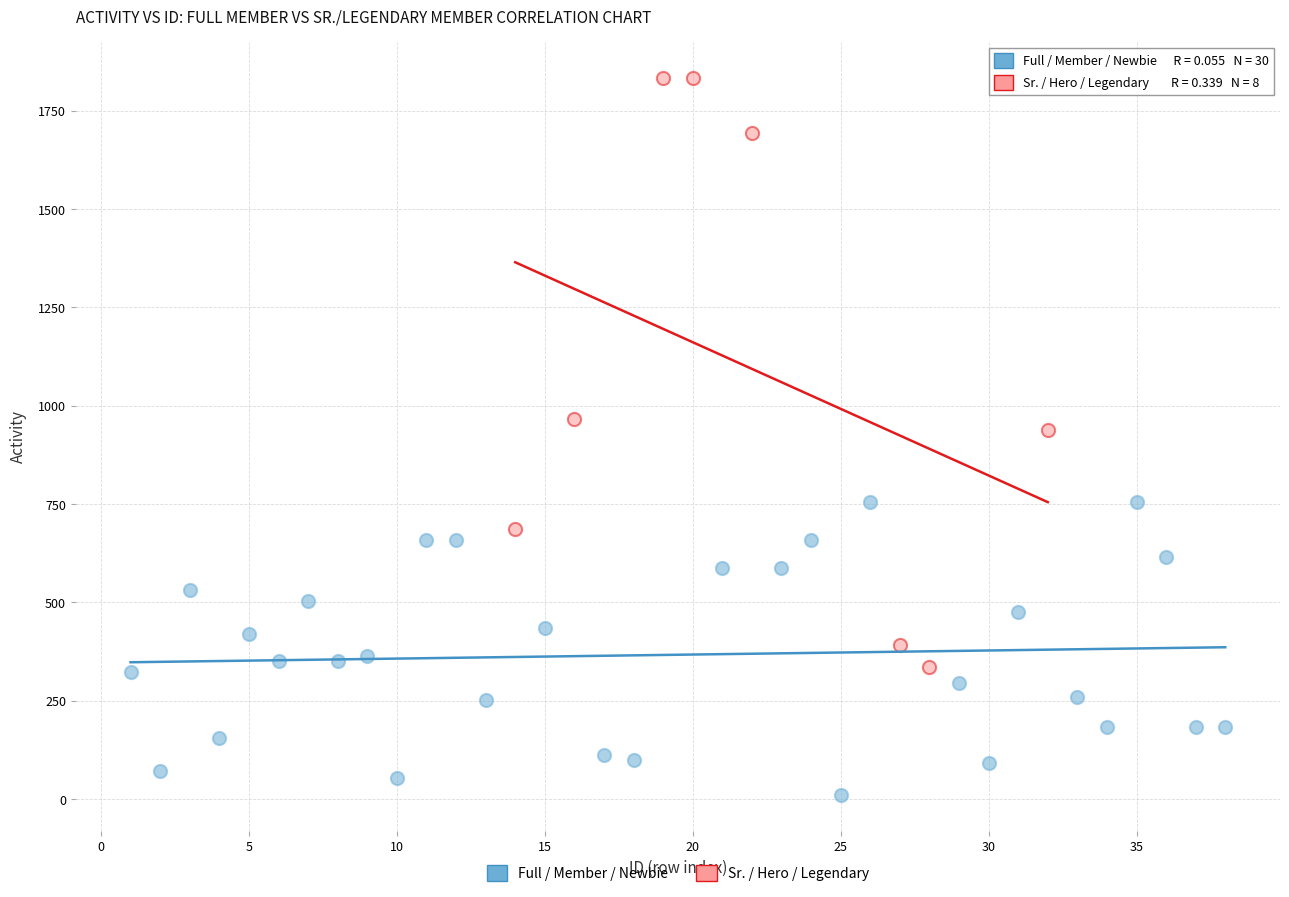

Which series contains the highest Y value?

Sr. / Hero / Legendary